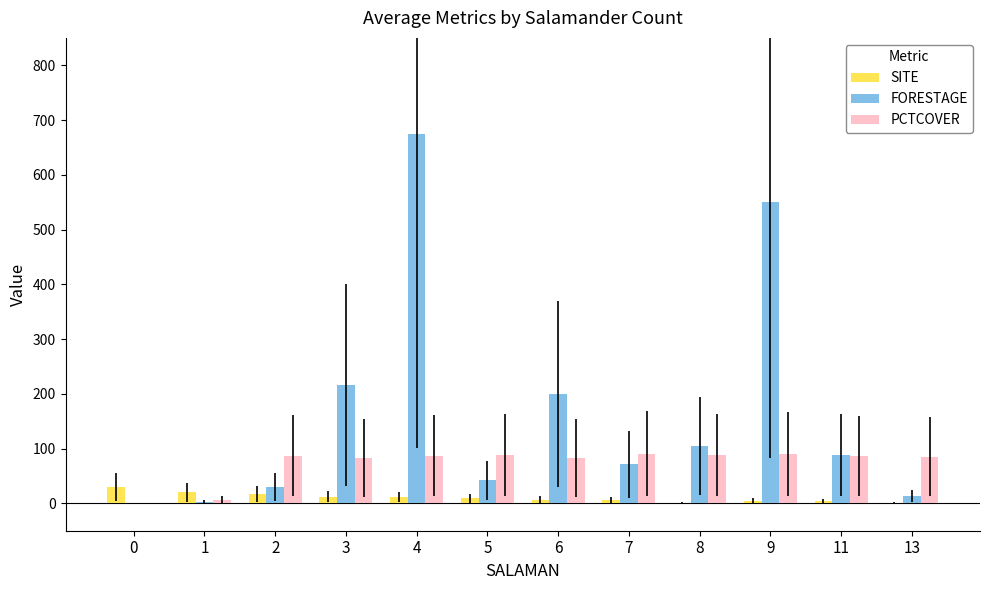

Is the value of FORESTAGE at 8 greater than the value of PCTCOVER at 0?

Yes